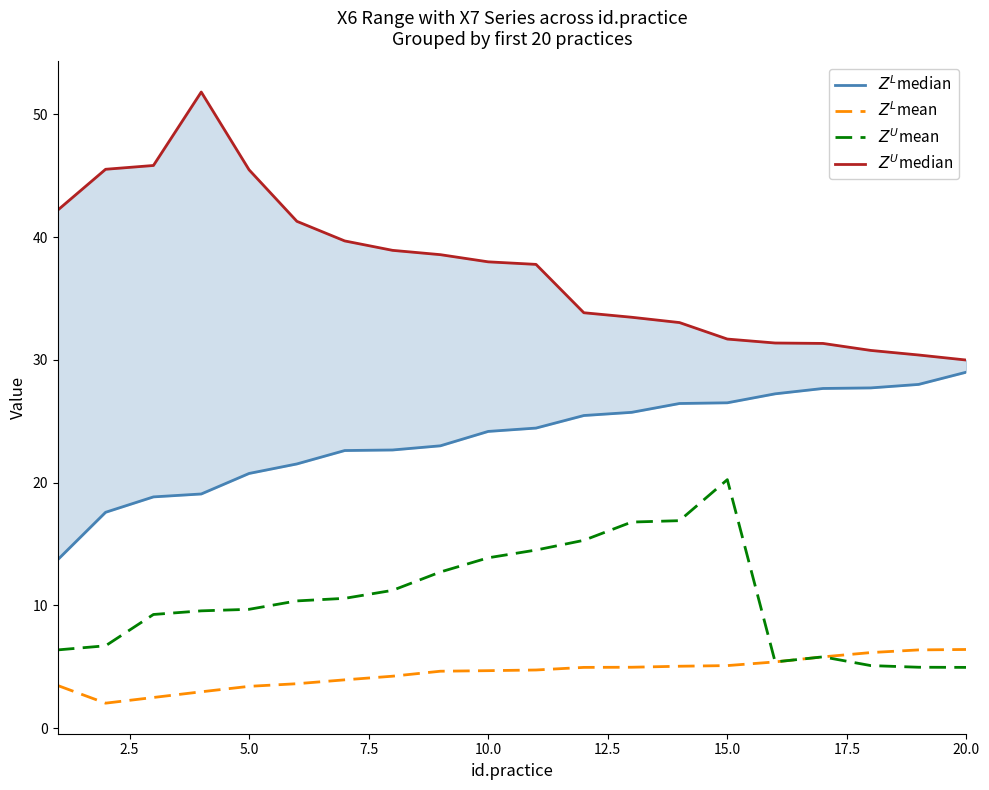

Read the $Z^L$median value at 15.0.

26.5